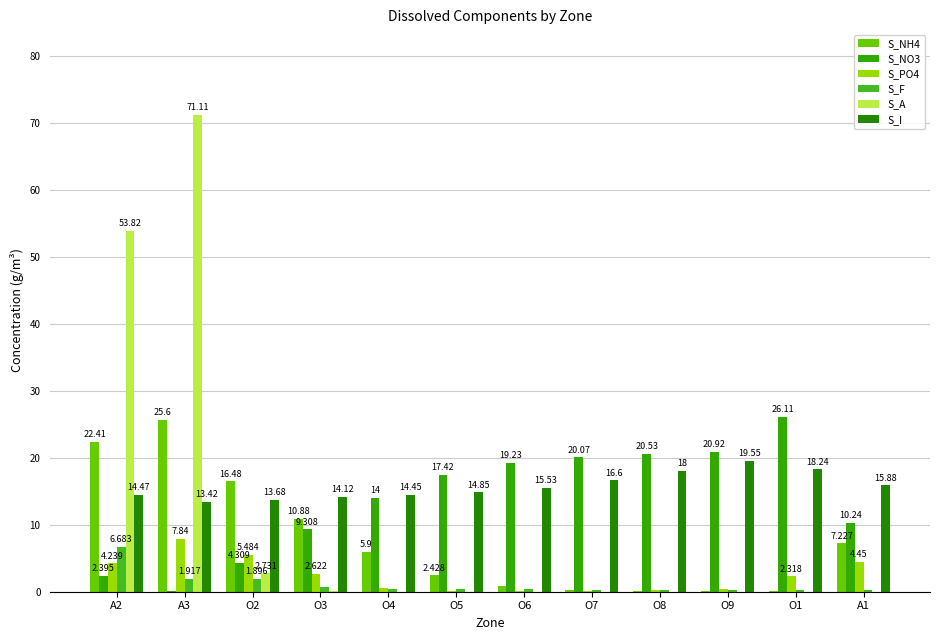

What is the total value across all series at O5?

35.2